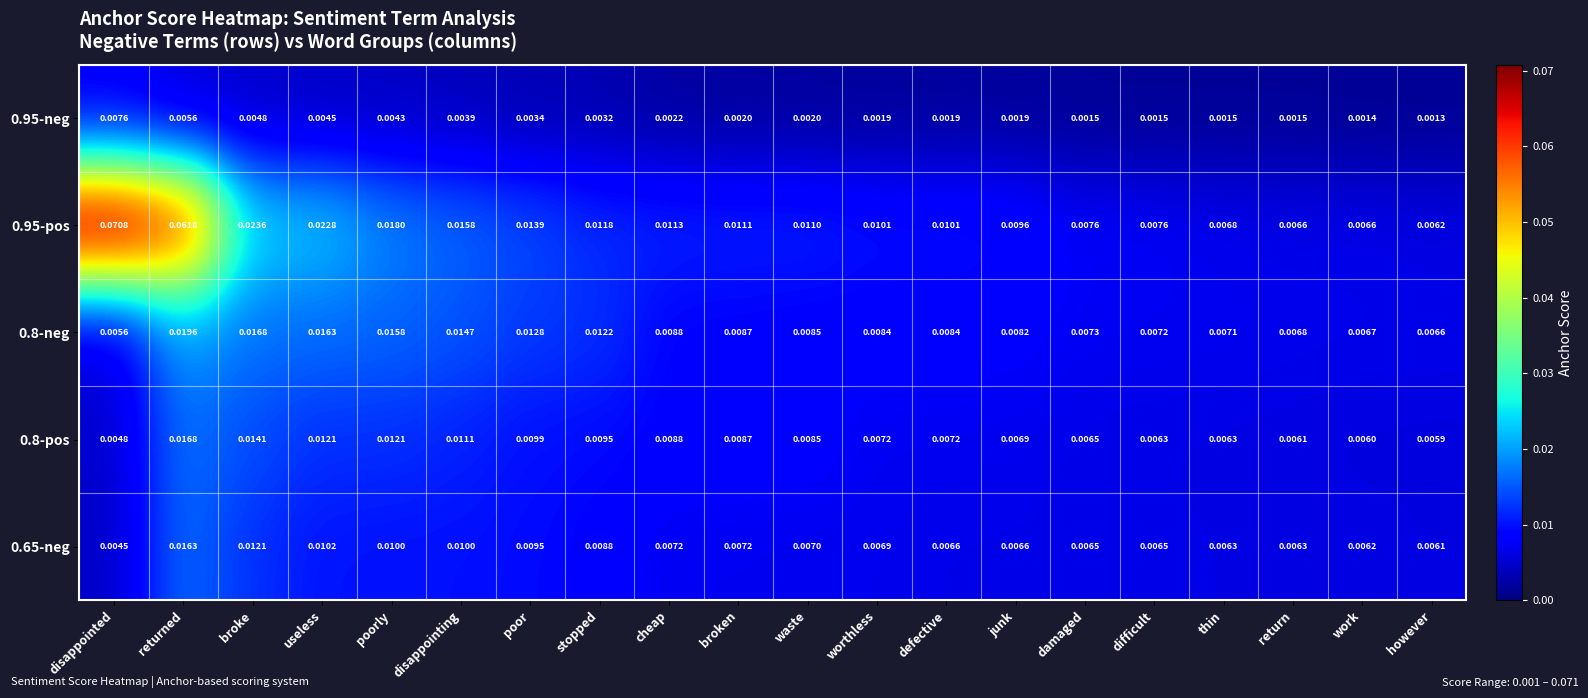

At which category does the chart reach its peak across all series?

disappointed